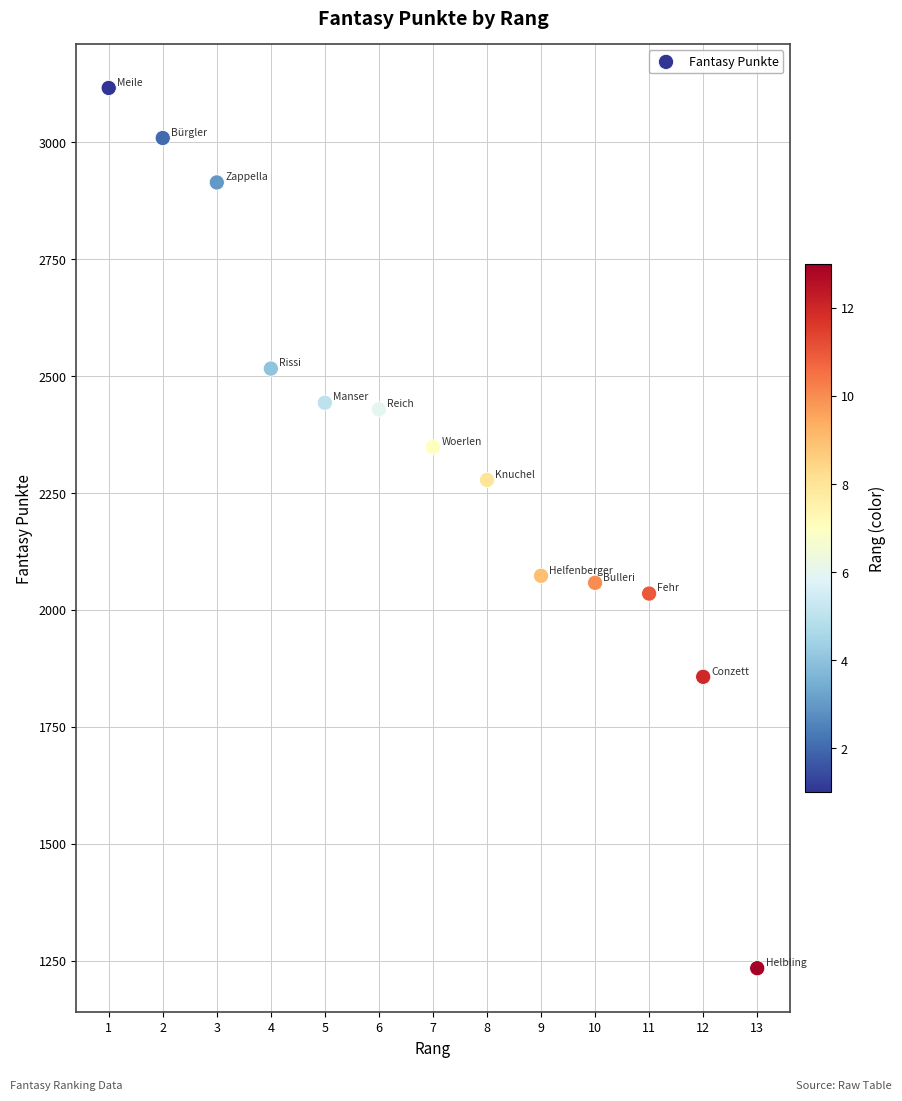

What is the range of Y values (max minus min)?

1882